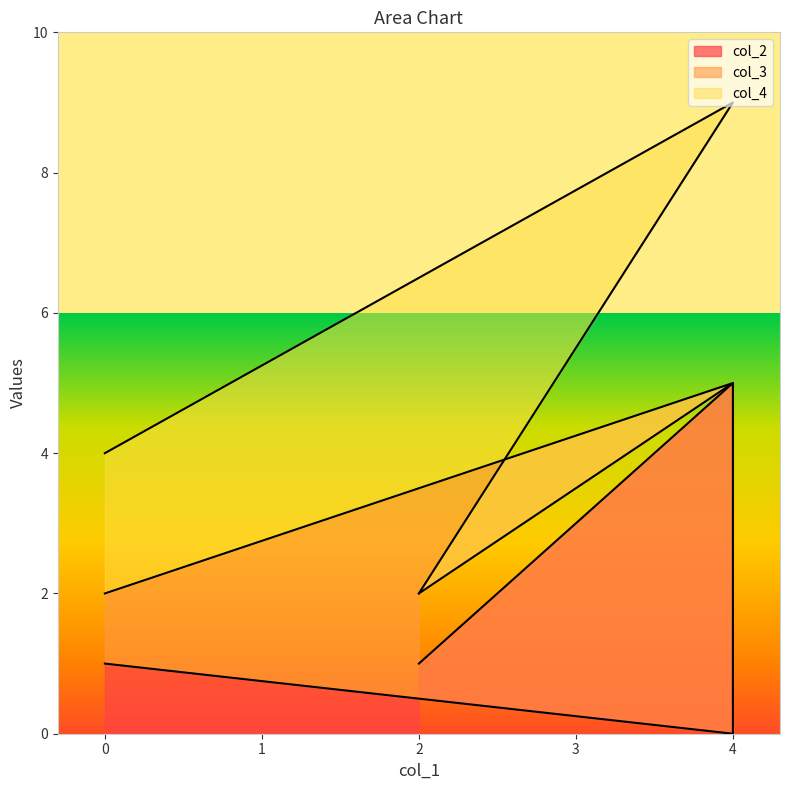

Which series has the largest total across all categories?

col_4